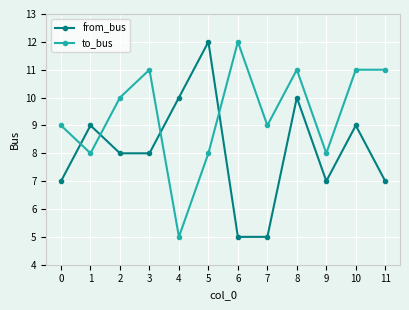

Is this an area chart (filled region under the line)?

No